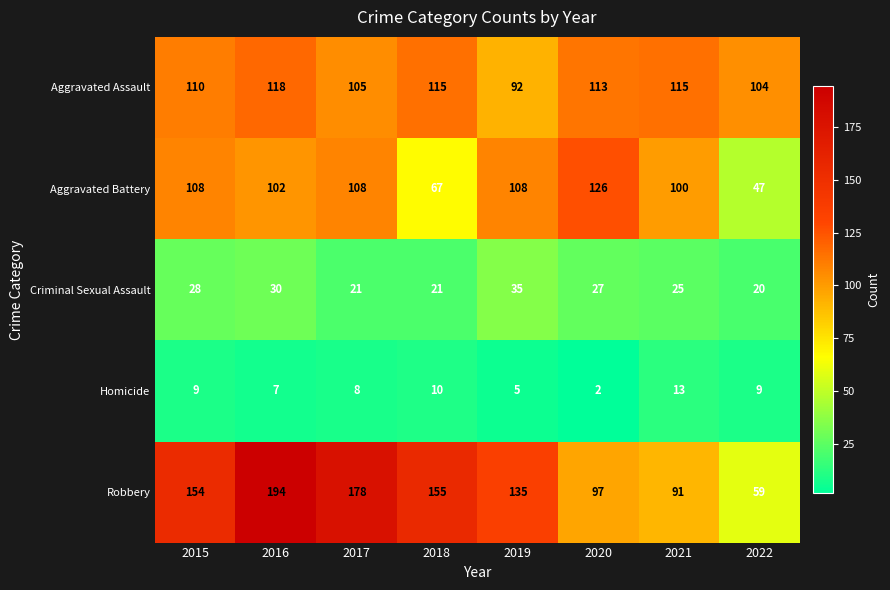

Which series changed the most between 2015 and 2022?

Robbery